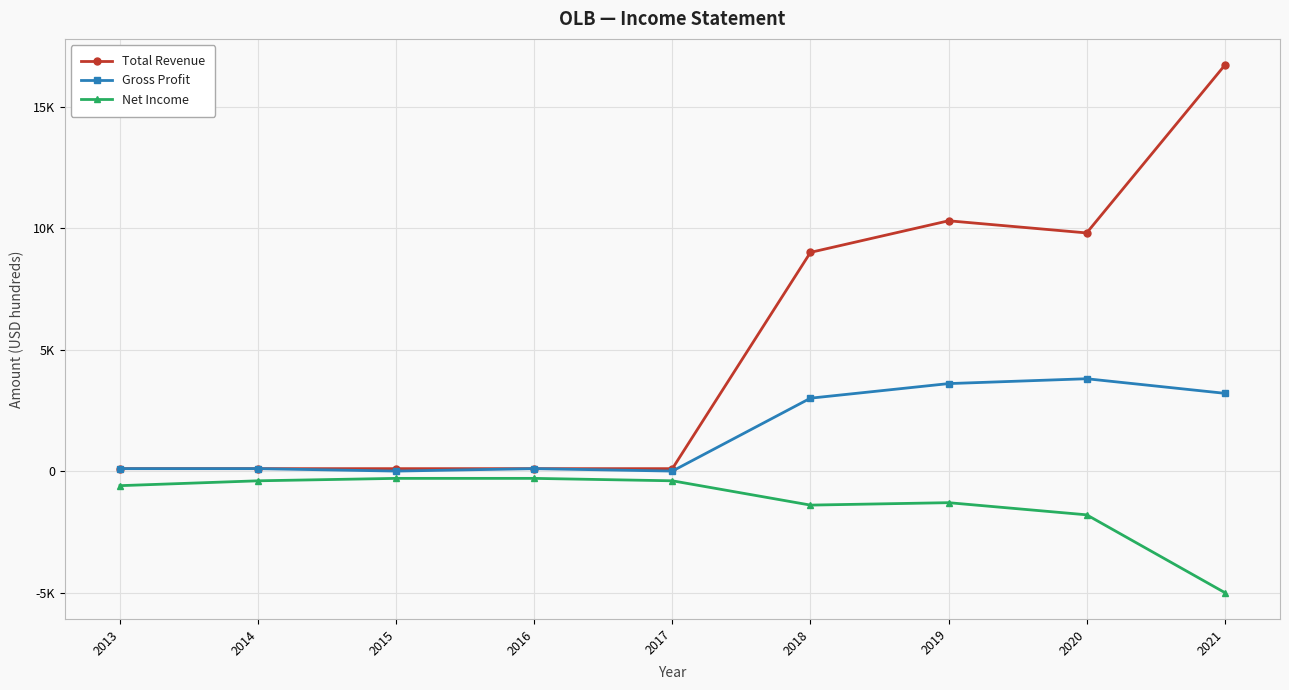

Does the chart have visible grid lines?

Yes